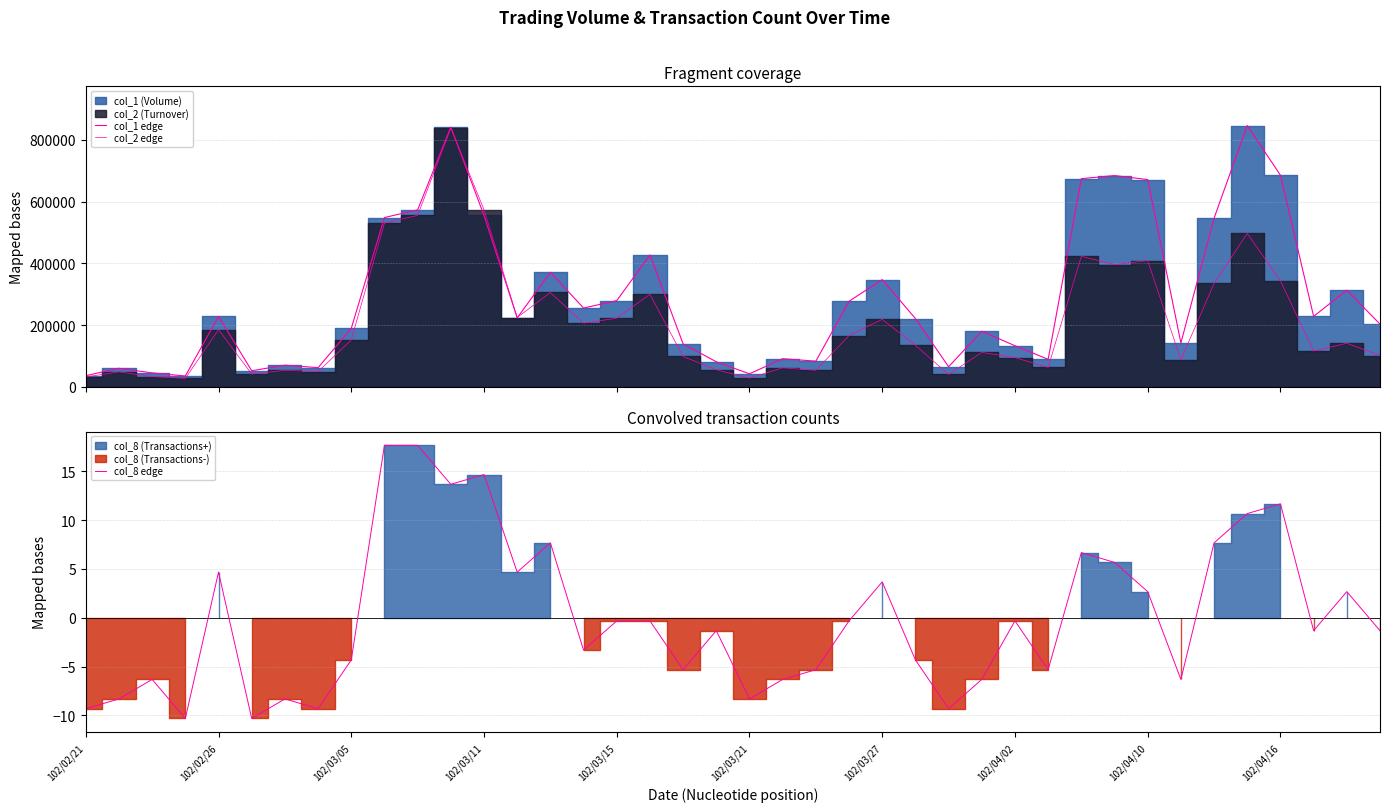

Where does the col_8 edge series first go above -1?

102/02/26